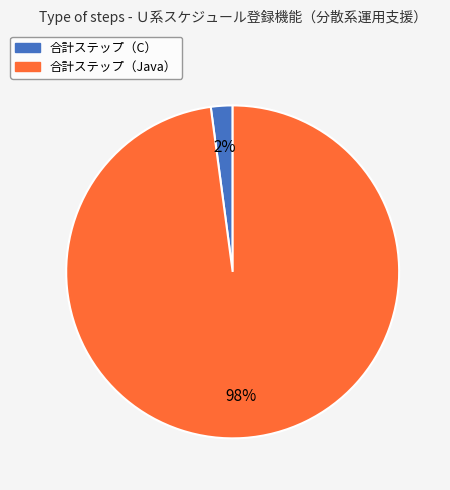

To the nearest percent, what is the difference between the largest and smallest slice percentages?

96%